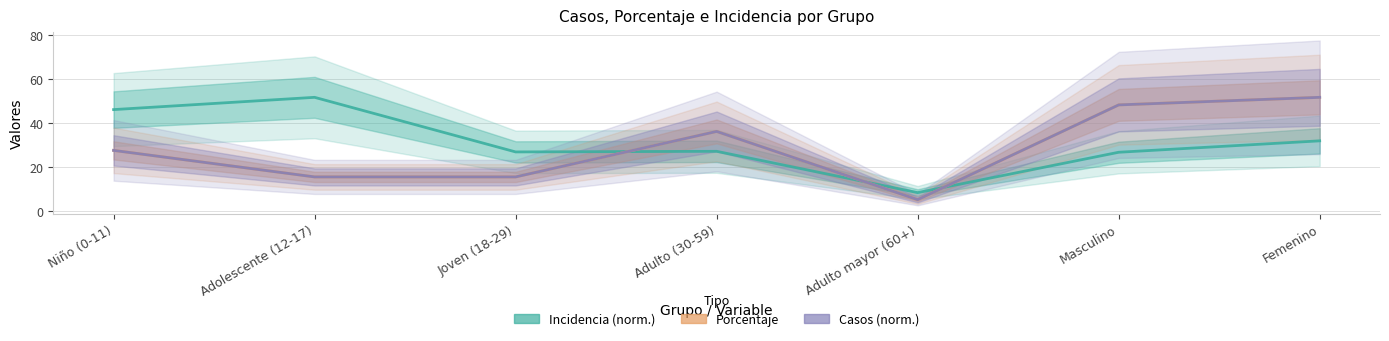

Which series has the largest range (max minus min)?

Porcentaje